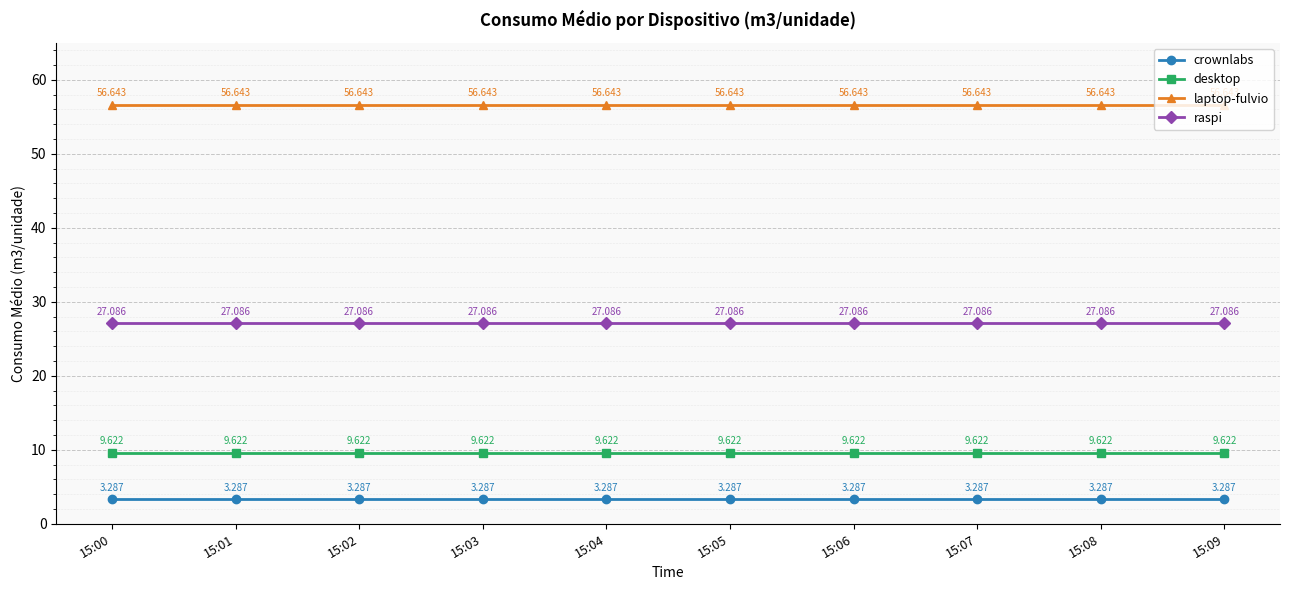

True or false: raspi and laptop-fulvio cross at least once.

False